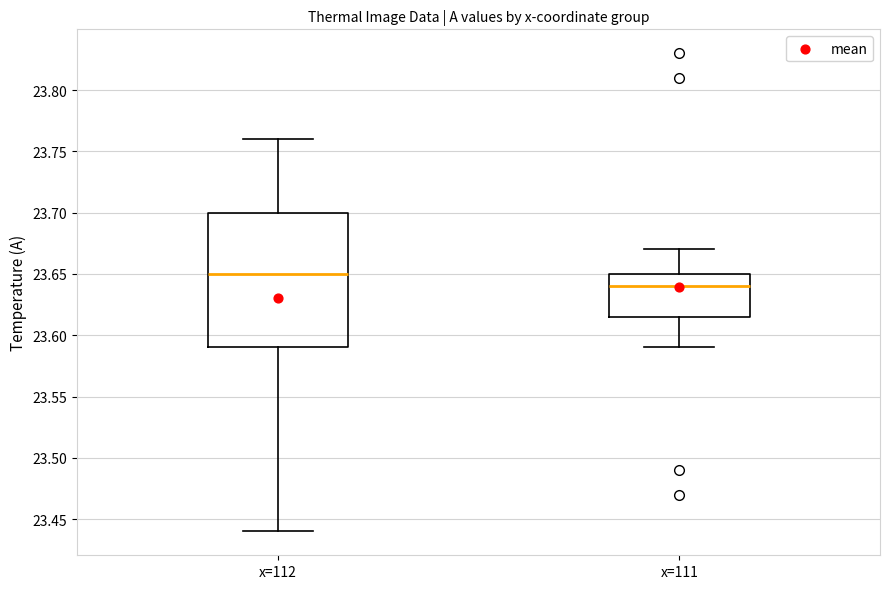

Reading left to right, transcribe this box plot: for each box, give where its median line is, the range the box spans, and where its two whiskers end, as read against the y-axis. The values are not printed on the chart, so give them approximately, as read against the axis.

x=112: median 23.650, box 23.590 to 23.700, whiskers 23.440 to 23.760
x=111: median 23.640, box 23.615 to 23.650, whiskers 23.590 to 23.670